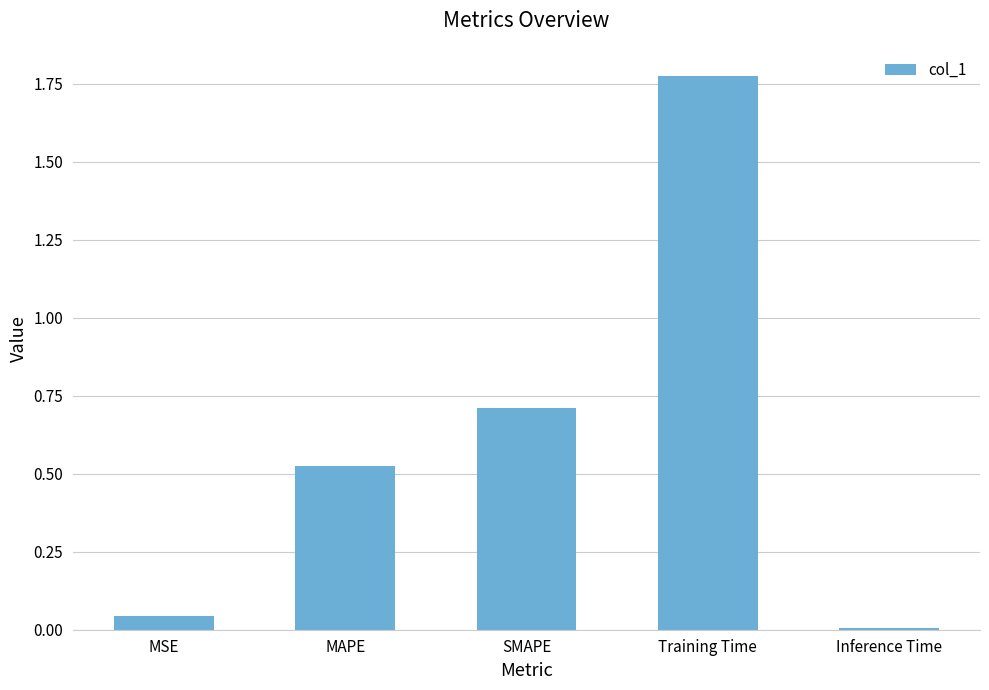

What is the change in value from MSE to Training Time?

+1.7